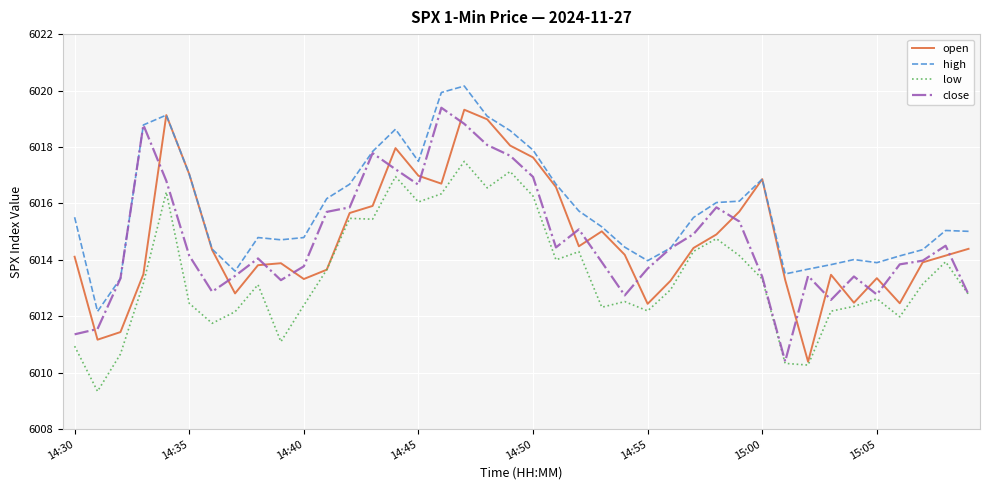

What is the minimum value shown in the chart?

6009.3